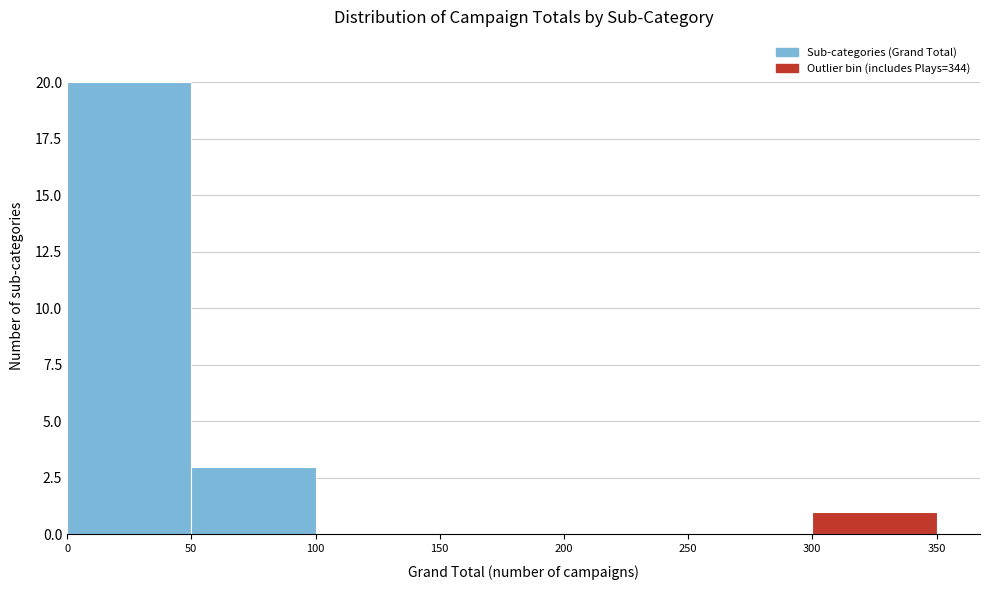

Reading left to right, list every bar in this chart as the range it spans on the x-axis followed by its height. The values are not printed on the chart, so give them approximately, as read against the axis.

0 to 50: 20
50 to 100: 3
100 to 150: 0
150 to 200: 0
200 to 250: 0
250 to 300: 0
300 to 350: 1